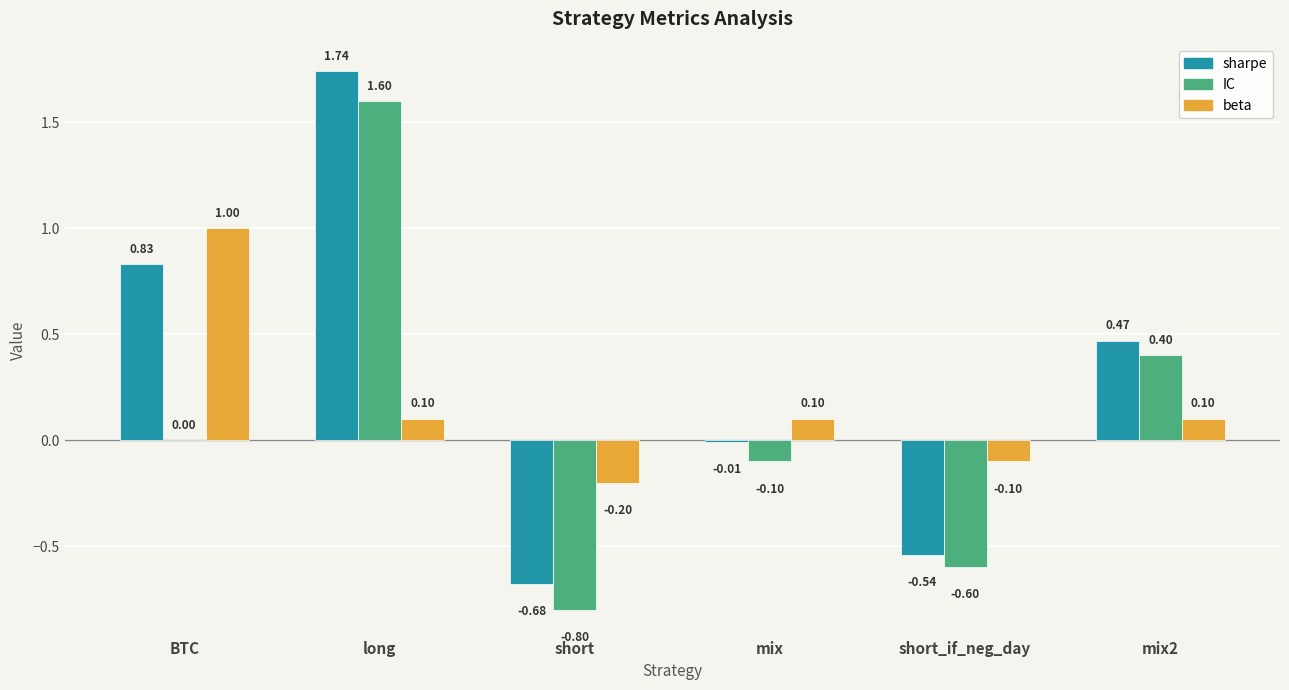

Between short and mix, which series saw the biggest shift?

IC